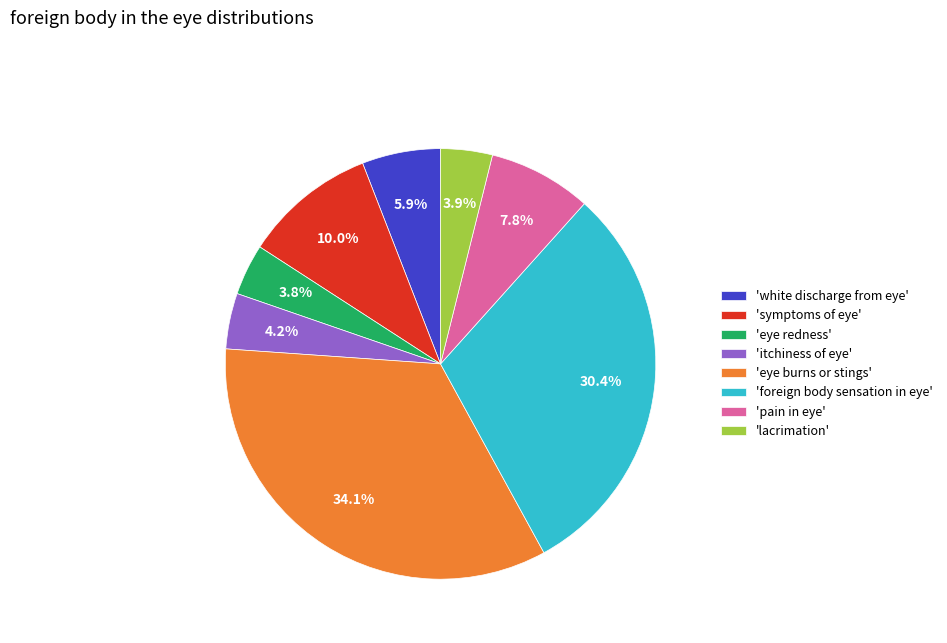

What is the largest slice in the pie chart?

'eye burns or stings'